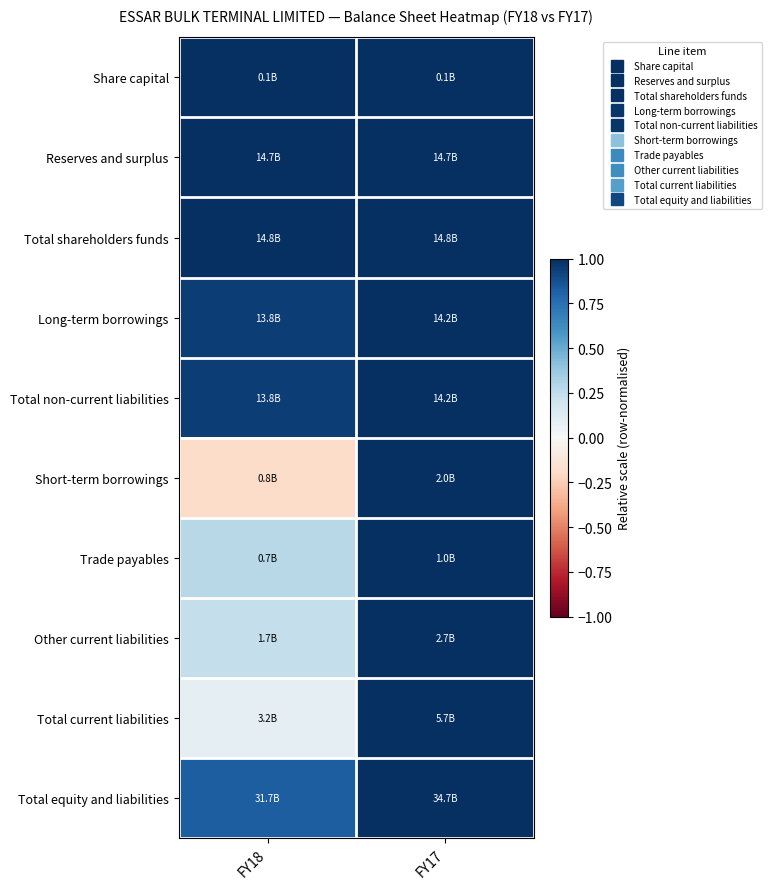

Reading left to right, extract all data points from this chart.

Share capital: FY18=1.0	FY17=1.0
Reserves and surplus: FY18=1.0	FY17=1.0
Total shareholders funds: FY18=1.0	FY17=1.0
Long-term borrowings: FY18=0.9	FY17=1.0
Total non-current liabilities: FY18=0.9	FY17=1.0
Short-term borrowings: FY18=-0.2	FY17=1.0
Trade payables: FY18=0.3	FY17=1.0
Other current liabilities: FY18=0.2	FY17=1.0
Total current liabilities: FY18=0.1	FY17=1.0
Total equity and liabilities: FY18=0.8	FY17=1.0